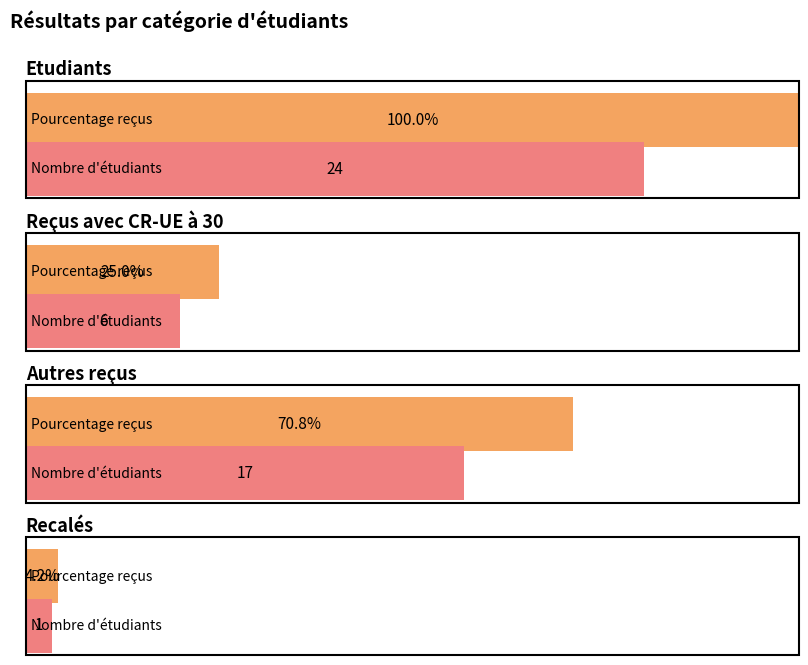

What is the value of the Percentage bar at the 2nd from the left?

0.2